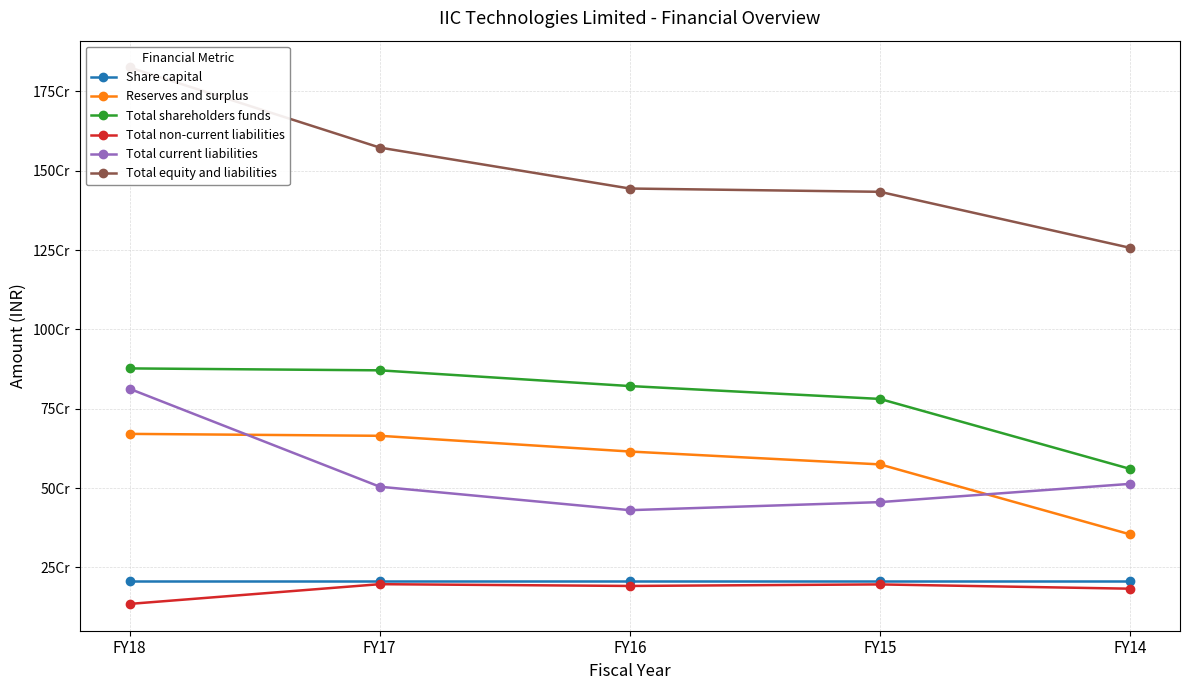

What is the spread (max minus min) of values at FY18?

1689954670